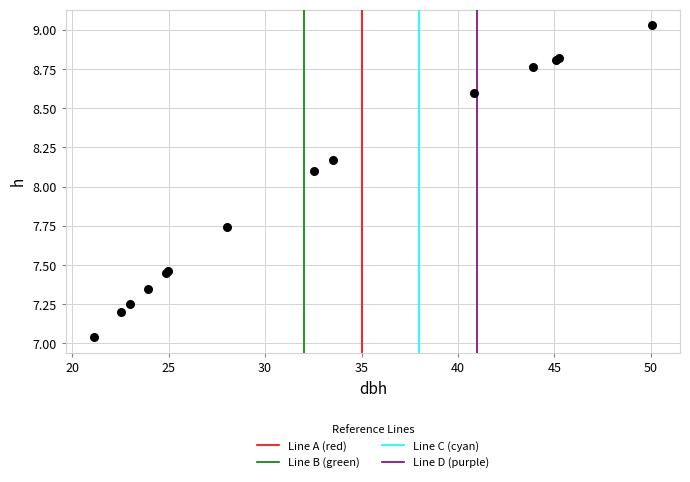

What Y value in the scatter plot is closest to 8?

8.1